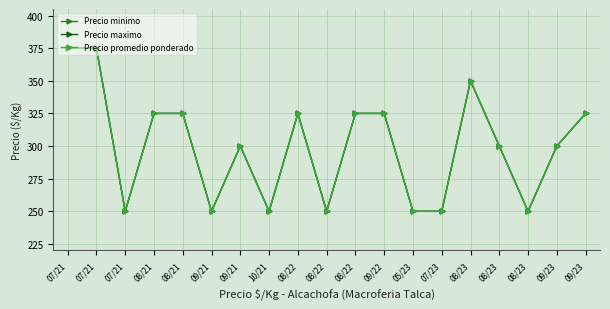

Rank the series at 07/21 from lowest to highest value.

Precio minimo, Precio maximo, Precio promedio ponderado